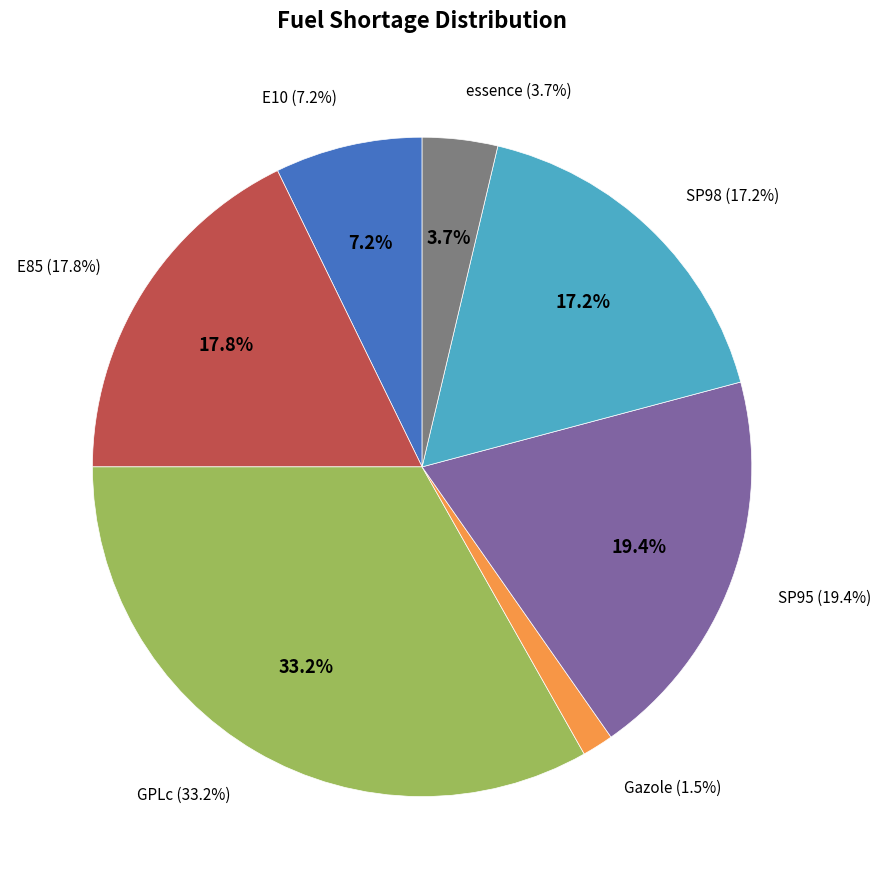

What is the smallest slice in the pie chart?

Gazole